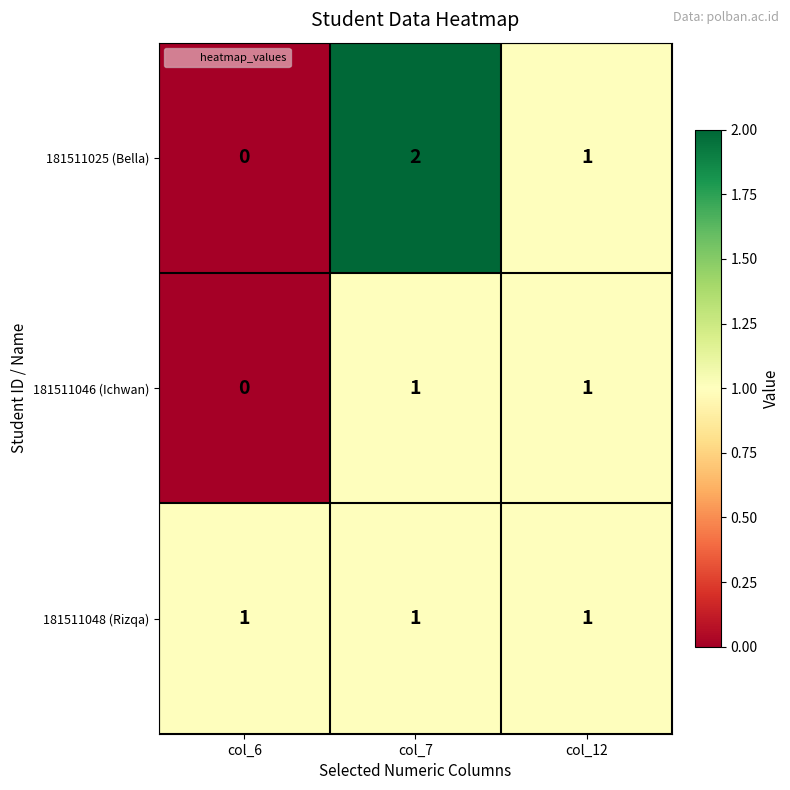

At which label does 181511025 (Bella) first exceed 1?

col_7